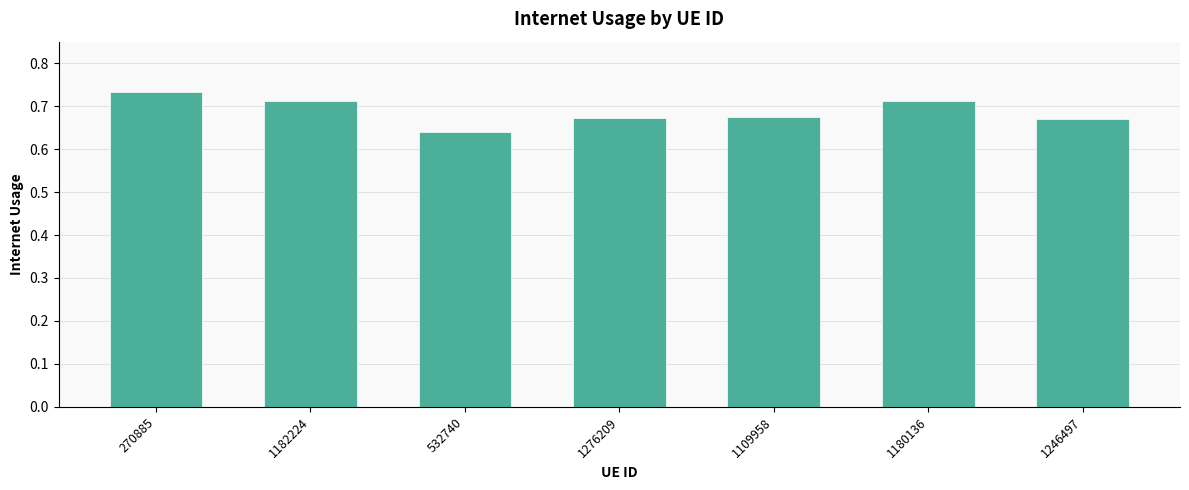

Count the values in the range 0 to 1.

7